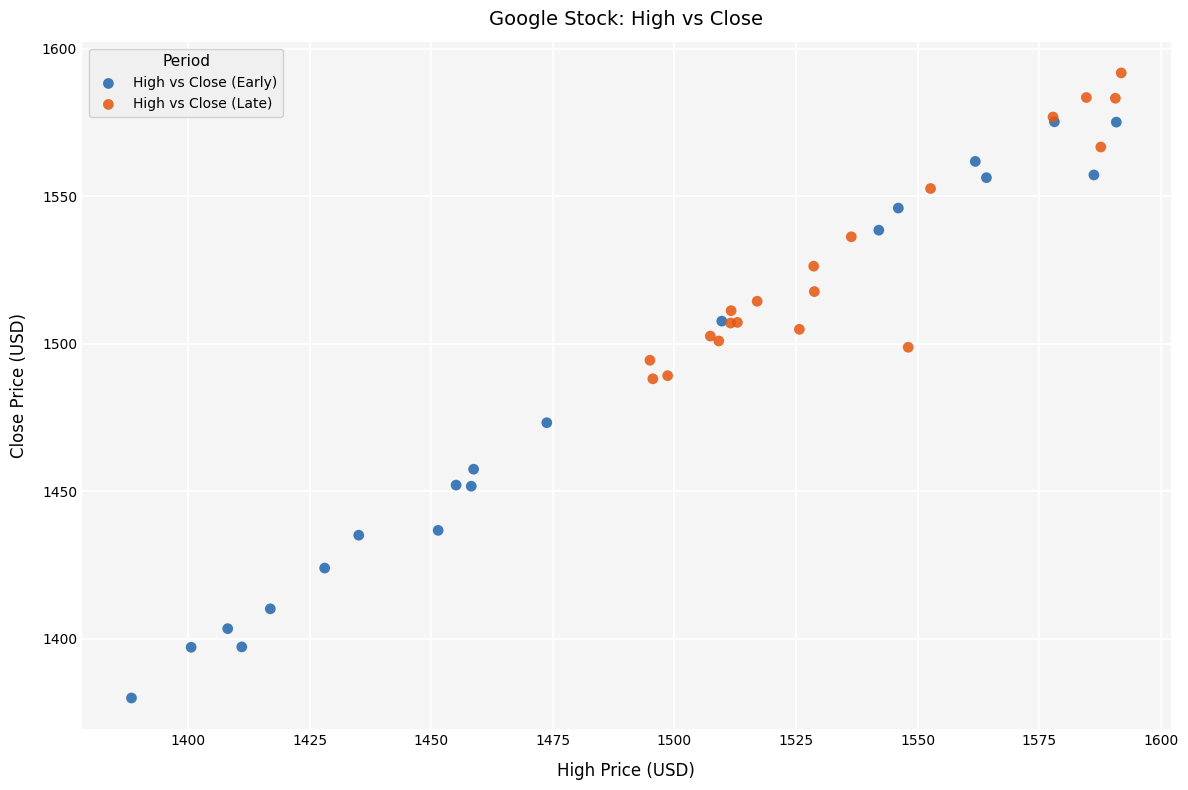

Which series has the widest spread of Y values?

High vs Close (Early)